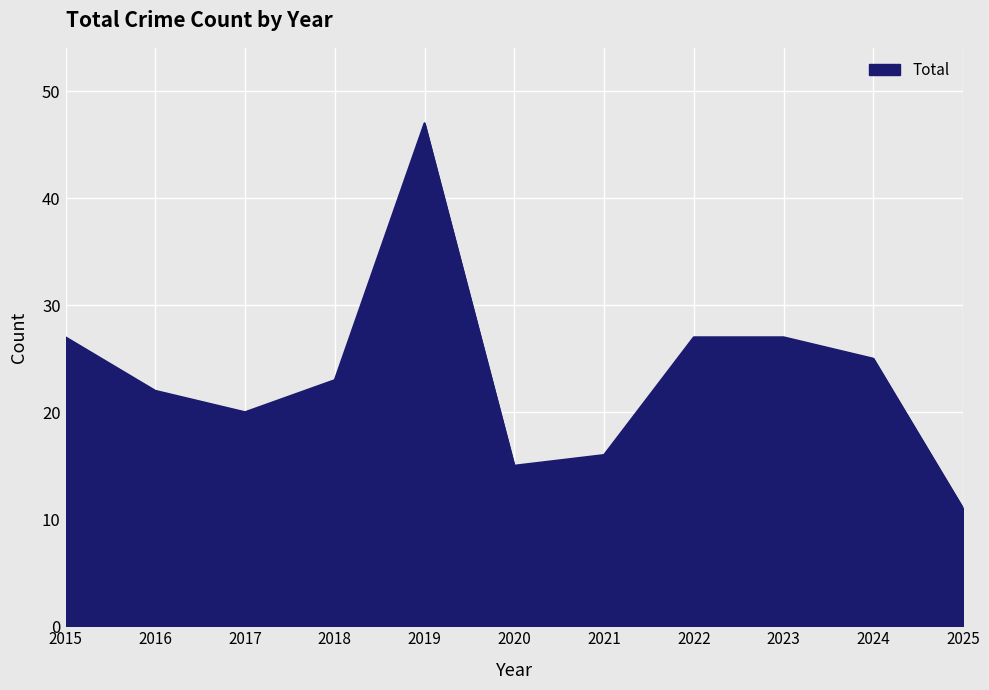

Between 2016 and 2017, which is larger?

2016